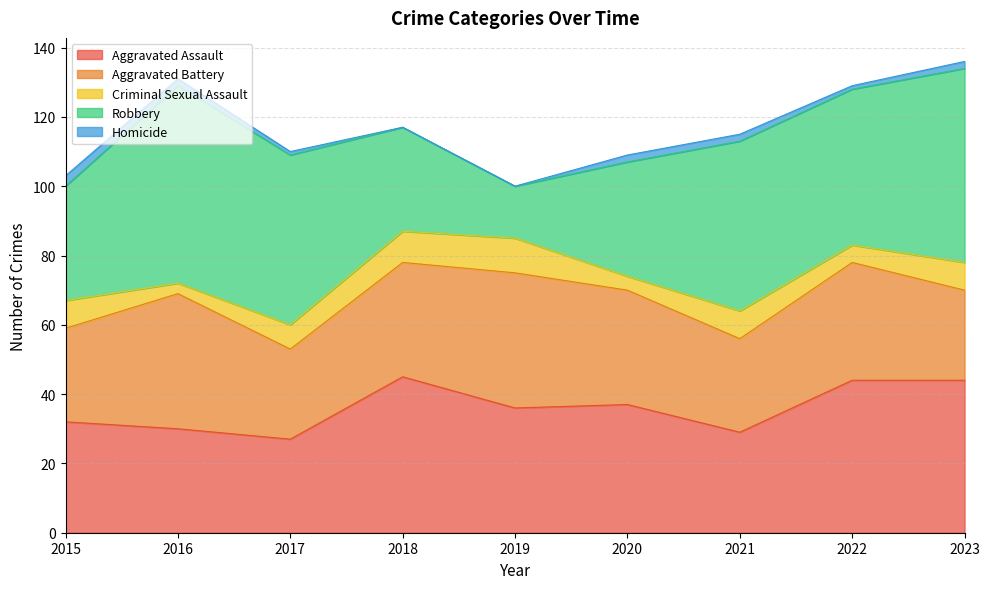

How many interior local peaks does the Criminal Sexual Assault series have?

2